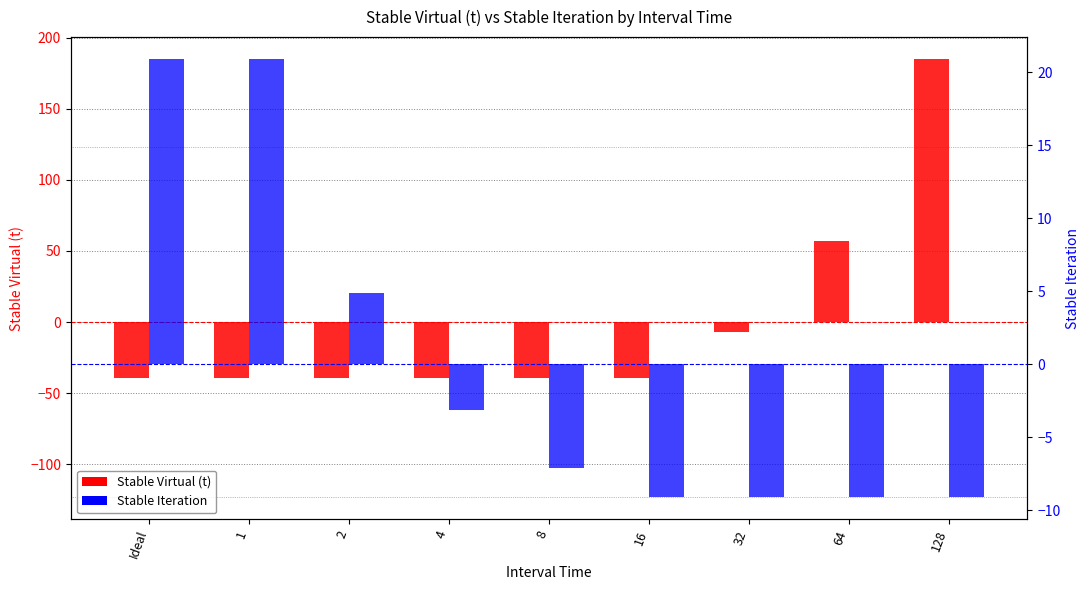

What is the maximum value for Stable Iteration?

20.9